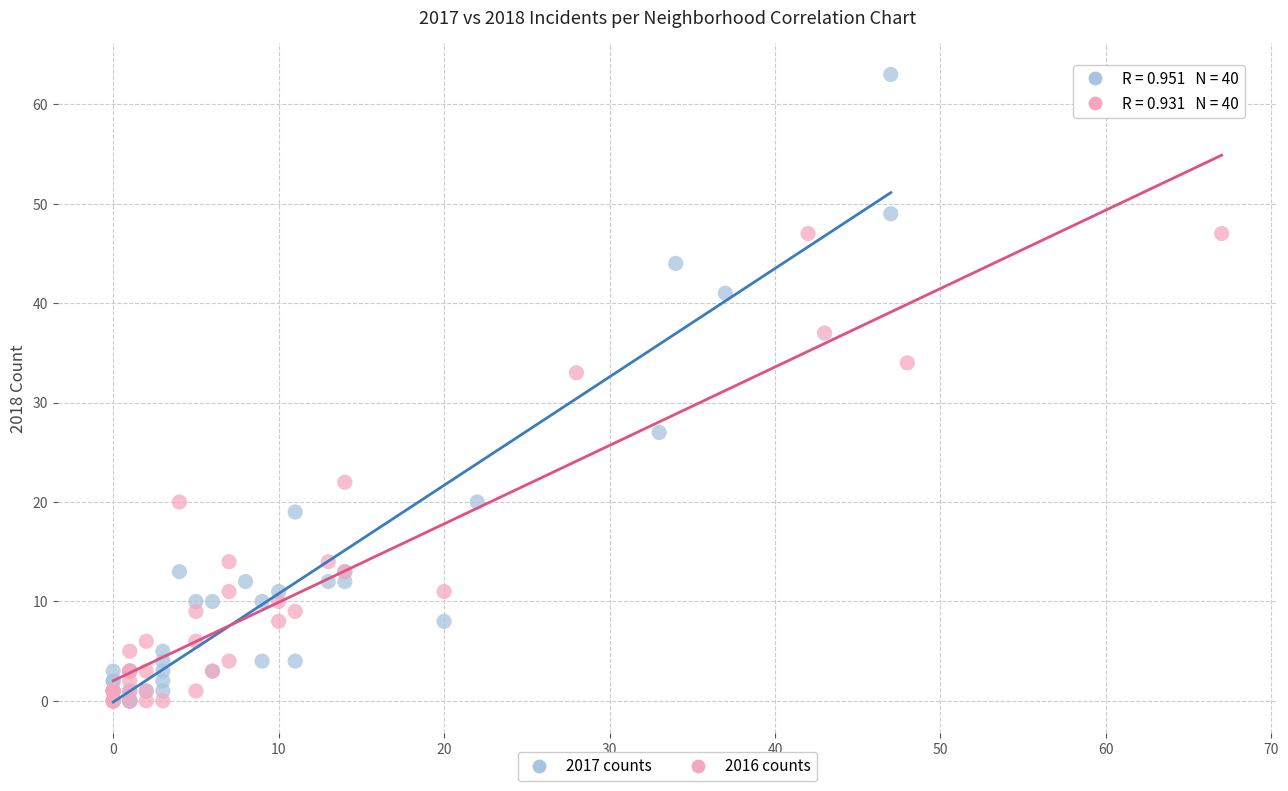

Which series contains the highest Y value?

2017 counts